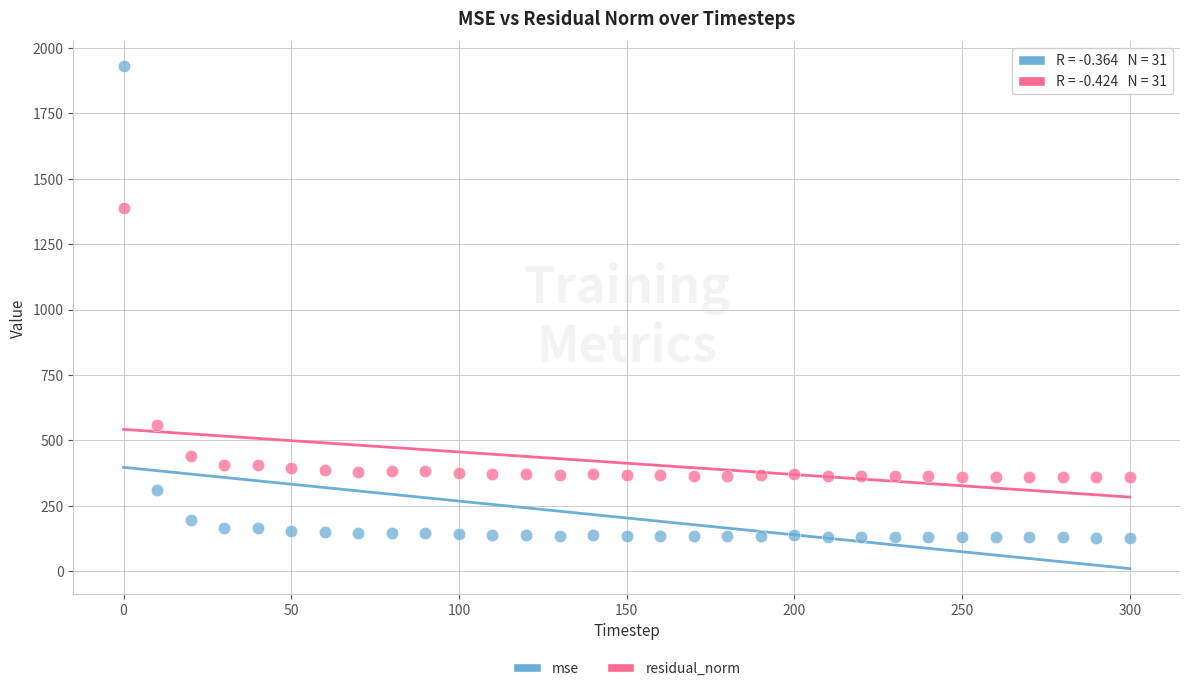

Across all data points, what is the range of Y values (max minus min)?

1801.3